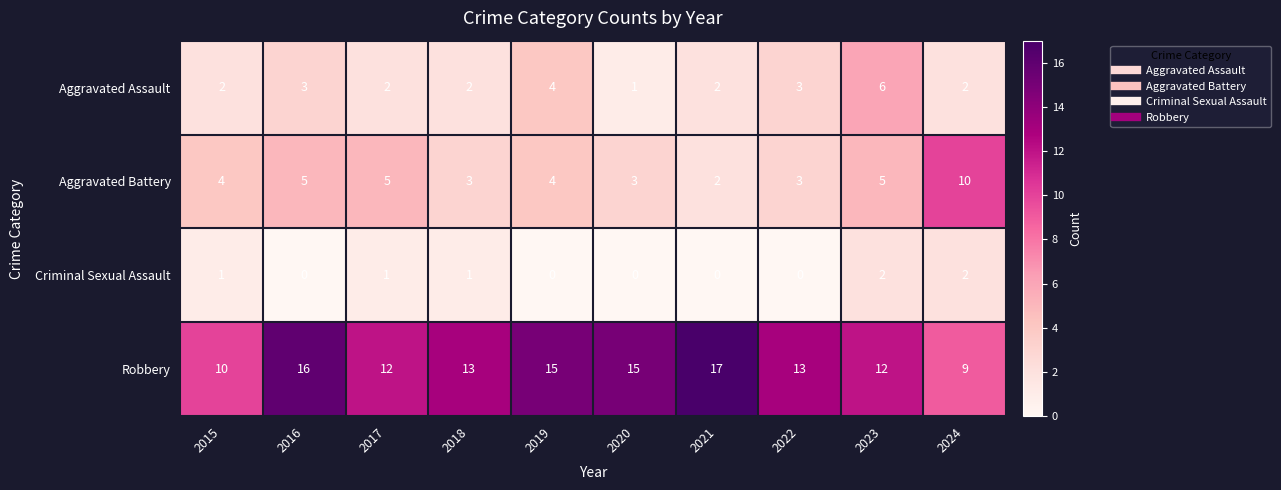

Between 2017 and 2021, which series saw the biggest shift?

Robbery